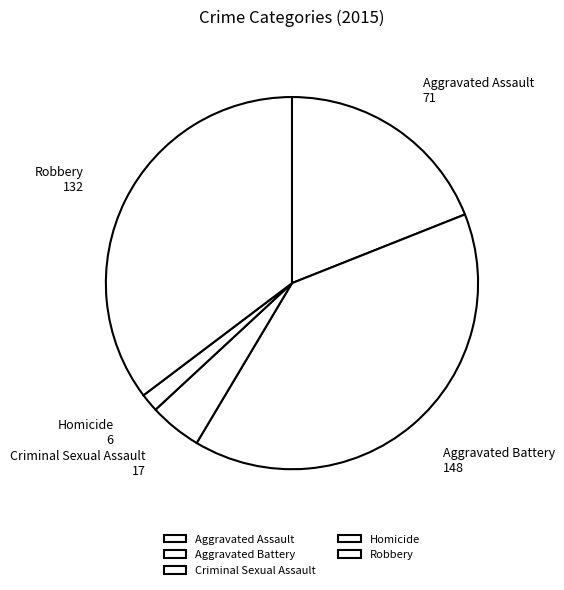

Between Robbery and Homicide, which is larger?

Robbery